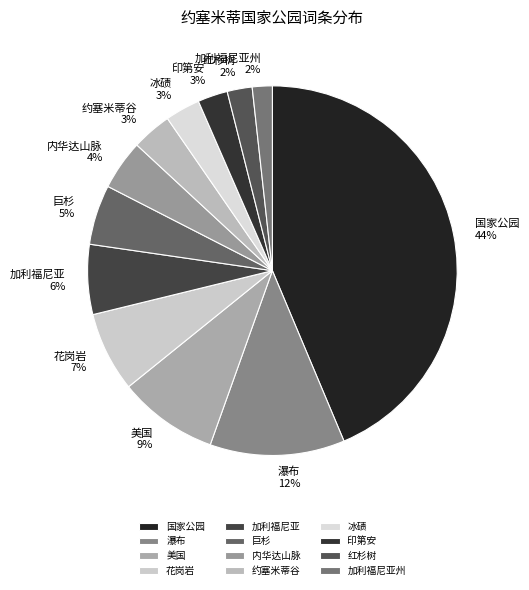

Do 美国 and 红杉树 together represent more than half of the pie?

No